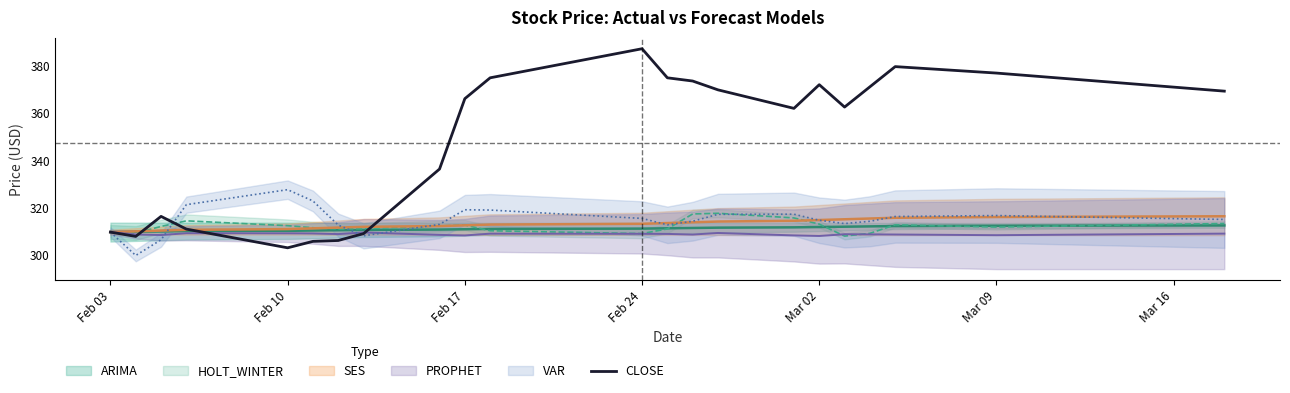

At which label does CLOSE reach its minimum?

Feb 10